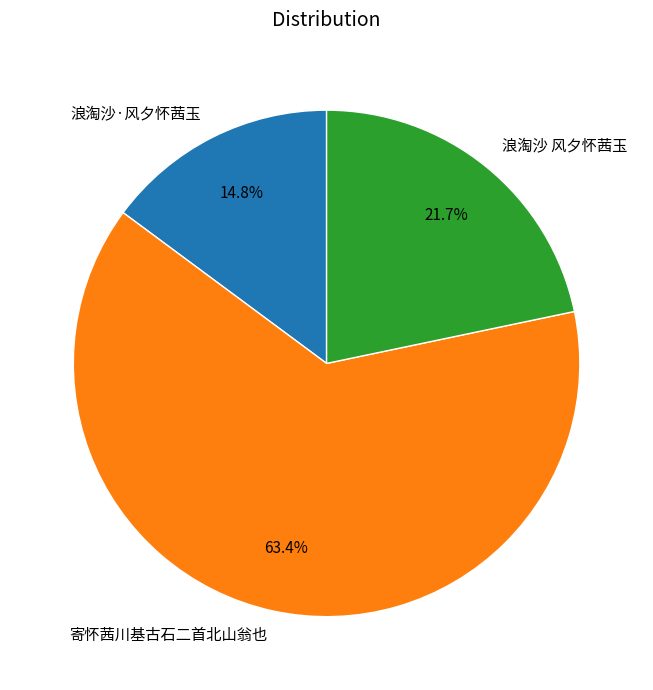

Rank the categories by value from highest to lowest.

寄怀茜川基古石二首北山翁也, 浪淘沙 风夕怀茜玉, 浪淘沙·风夕怀茜玉